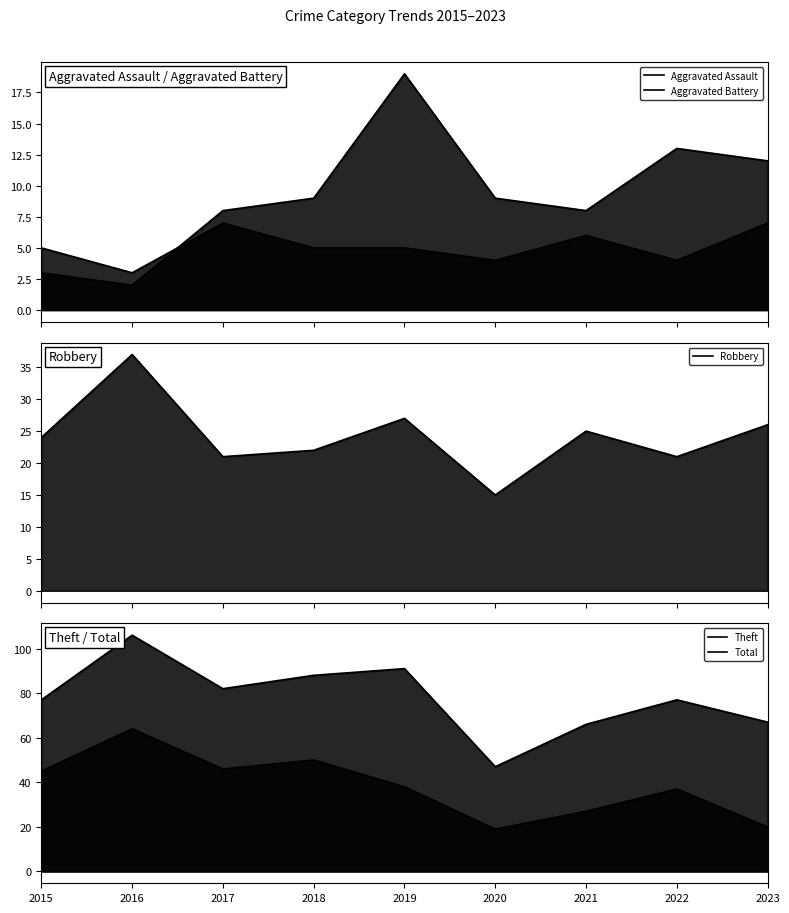

True or false: Theft and Aggravated Assault intersect in this chart.

False